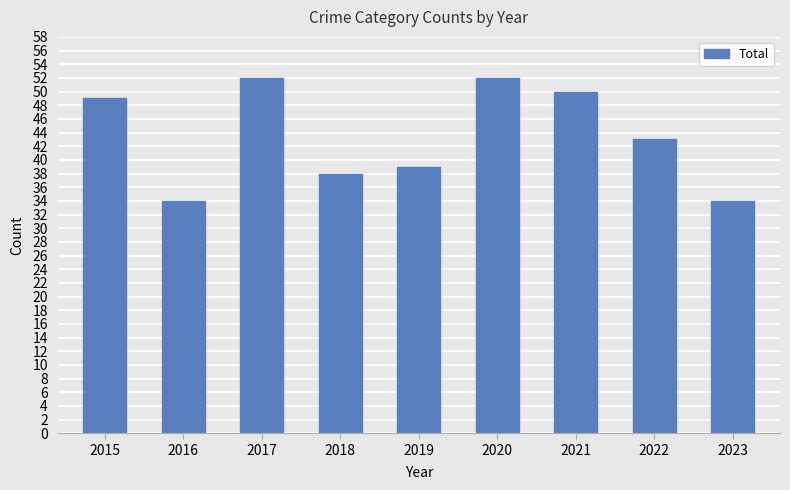

Reading right to left, list all the values displayed in this chart.

2023=34	2022=43	2021=50	2020=52	2019=39	2018=38	2017=52	2016=34	2015=49